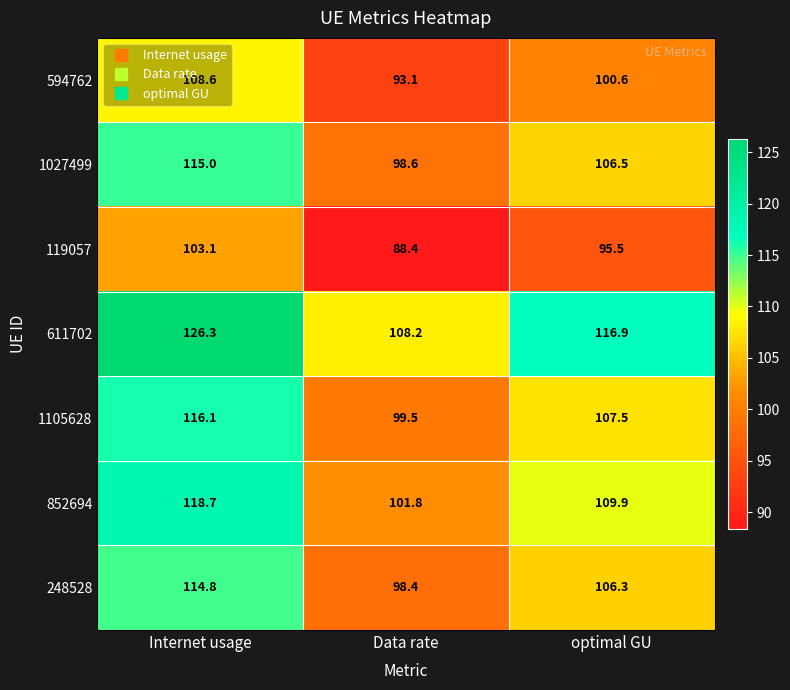

What is the spread (max minus min) of values at optimal GU?

21.4